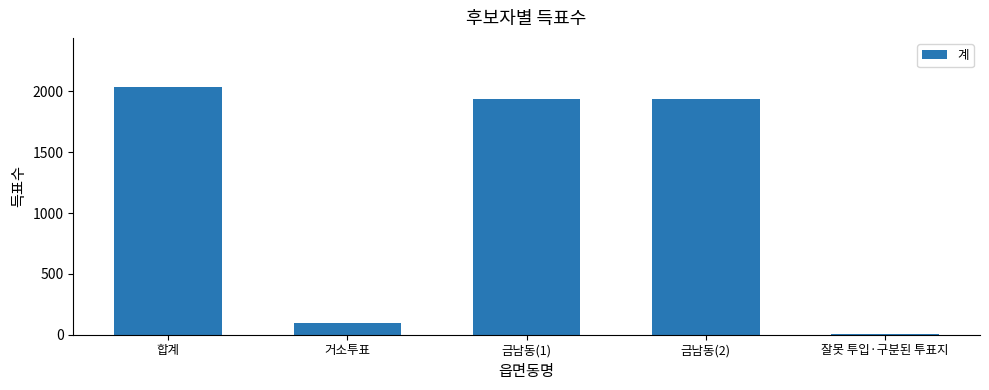

What is the greatest value displayed?

2033